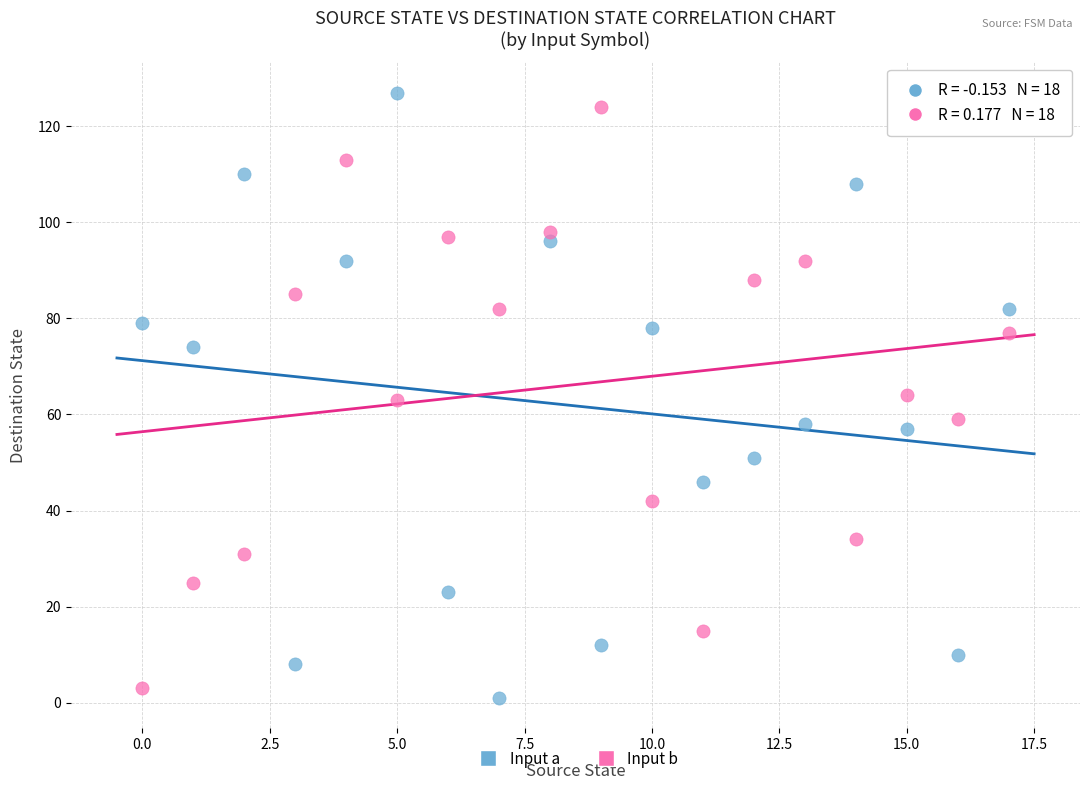

Across all data points, what is the range of Y values (max minus min)?

126